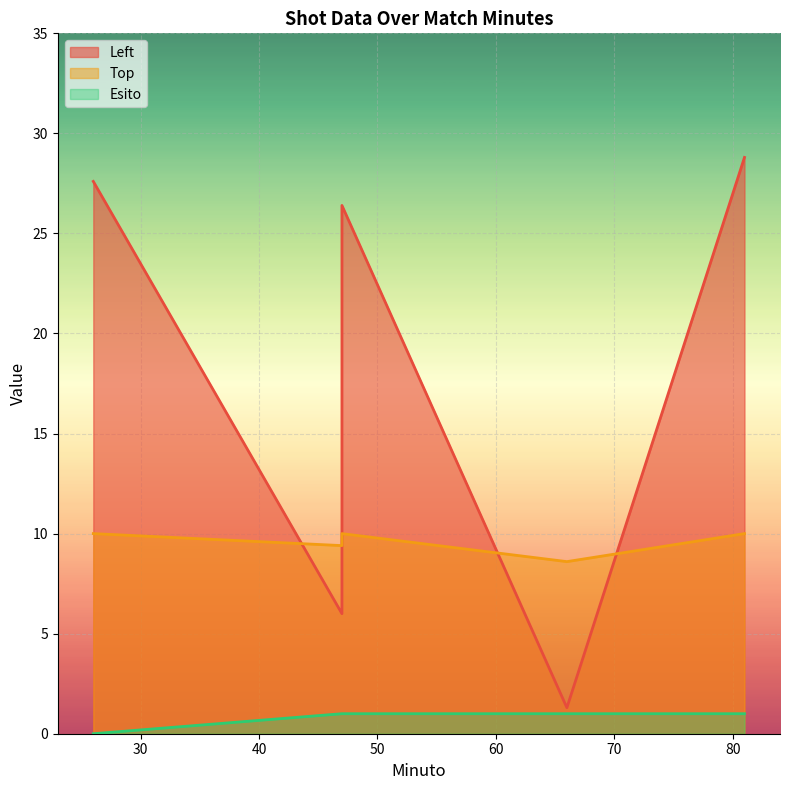

True or false: Top and Esito cross at least once.

False